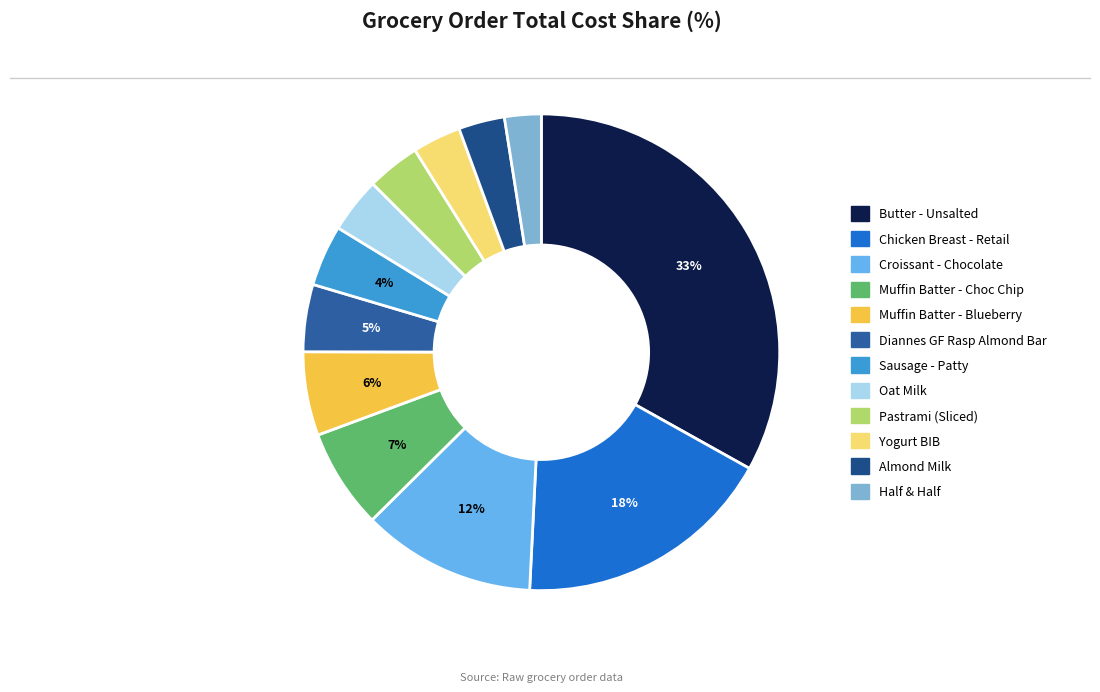

To the nearest percent, what is the average slice percentage?

8%